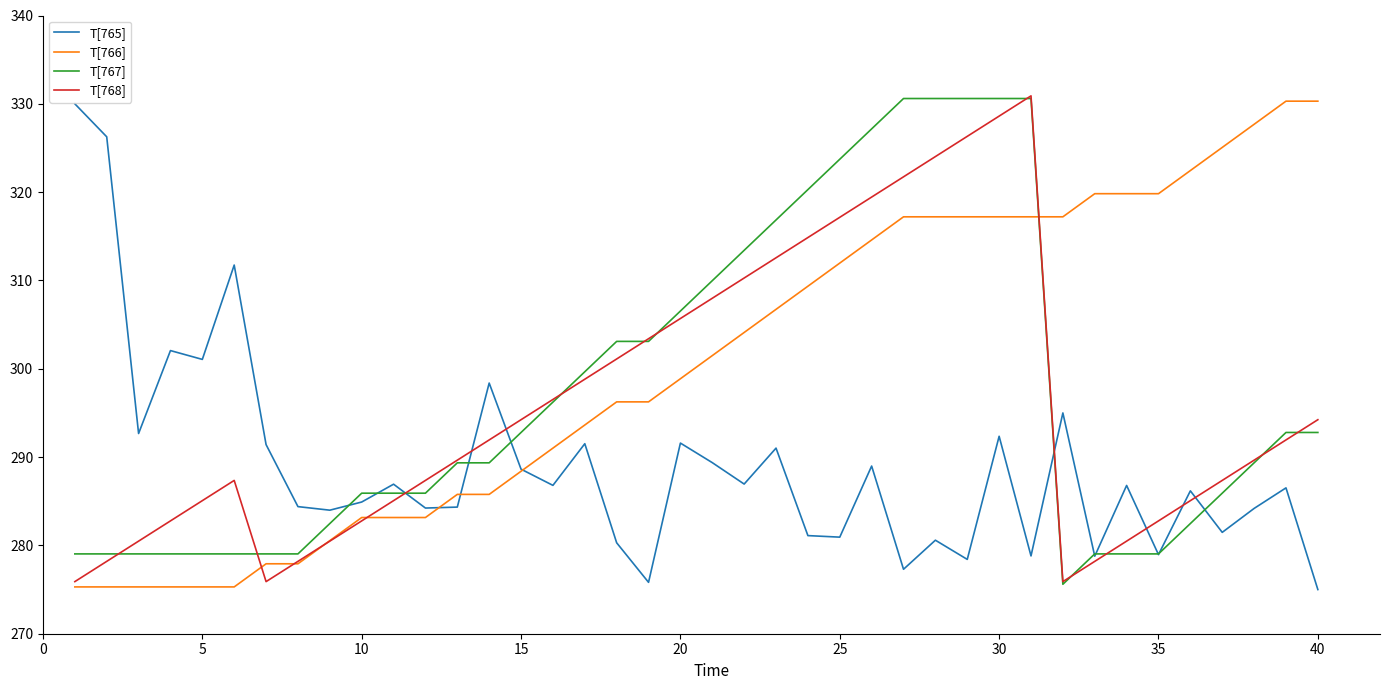

What is the minimum value for T[766]?

275.3